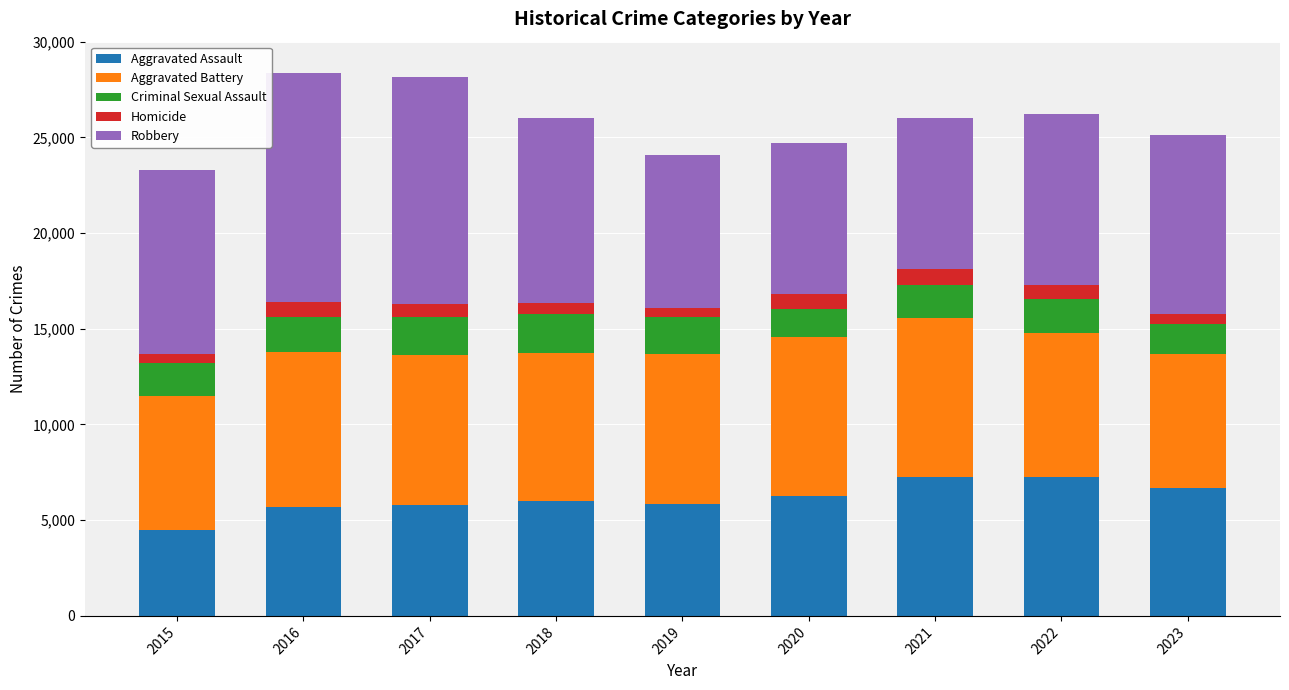

What is the lowest value of the Aggravated Assault series?

4480